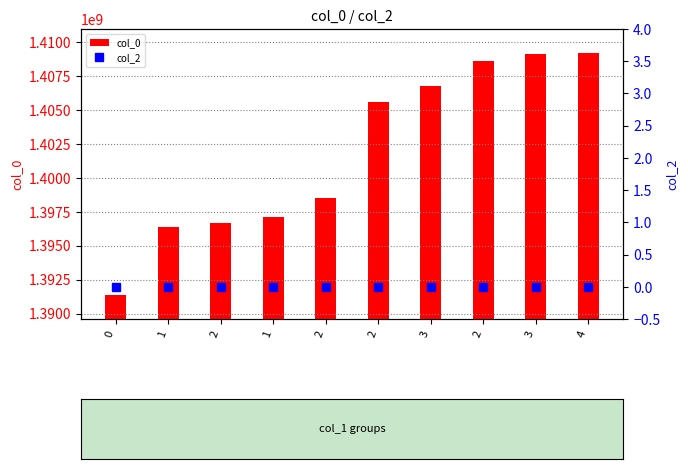

Which label corresponds to the largest value in the chart?

4